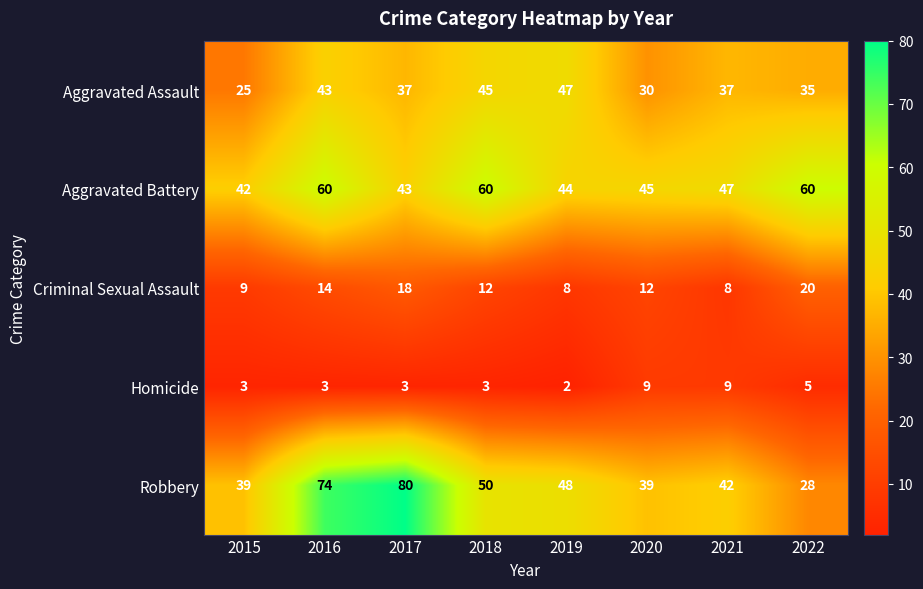

Which label corresponds to the largest value in the chart?

2017